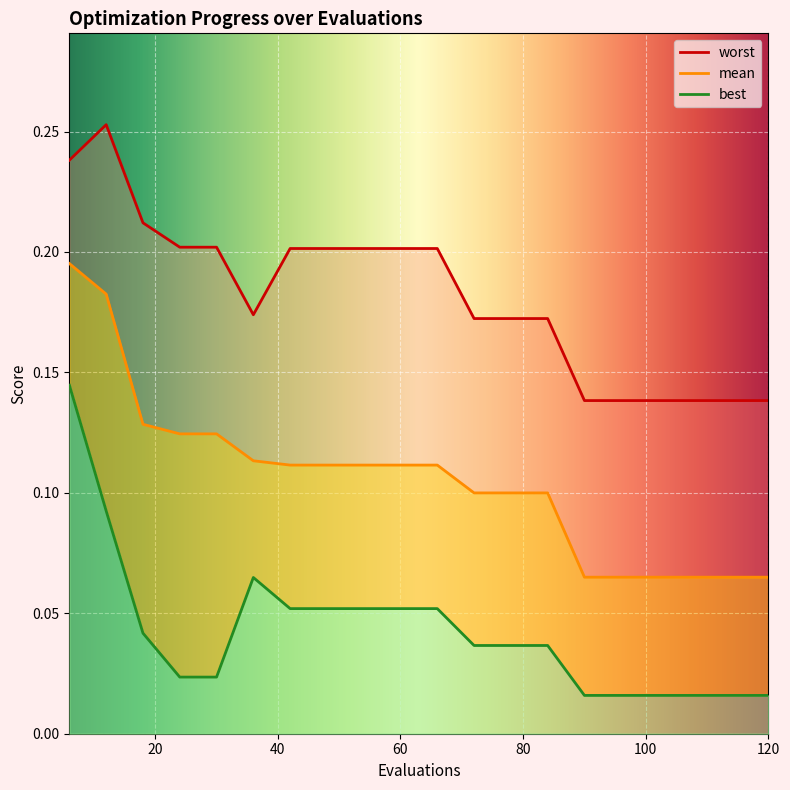

True or false: mean has a value of 0.2 at 48.

False